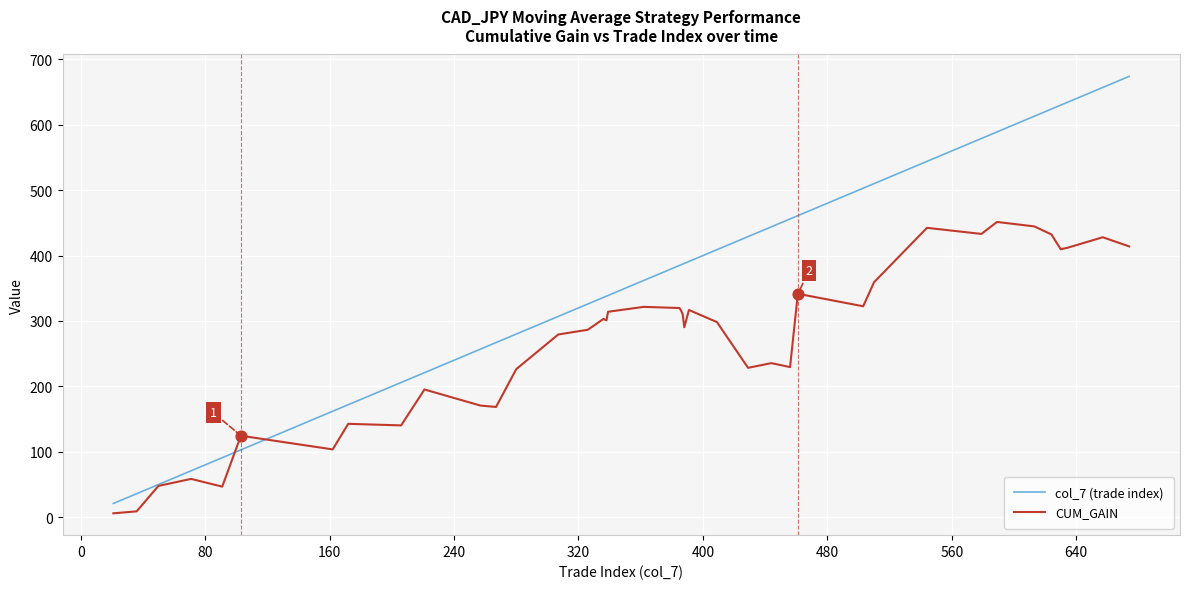

Which series has the widest spread of values?

col_7 (trade index)